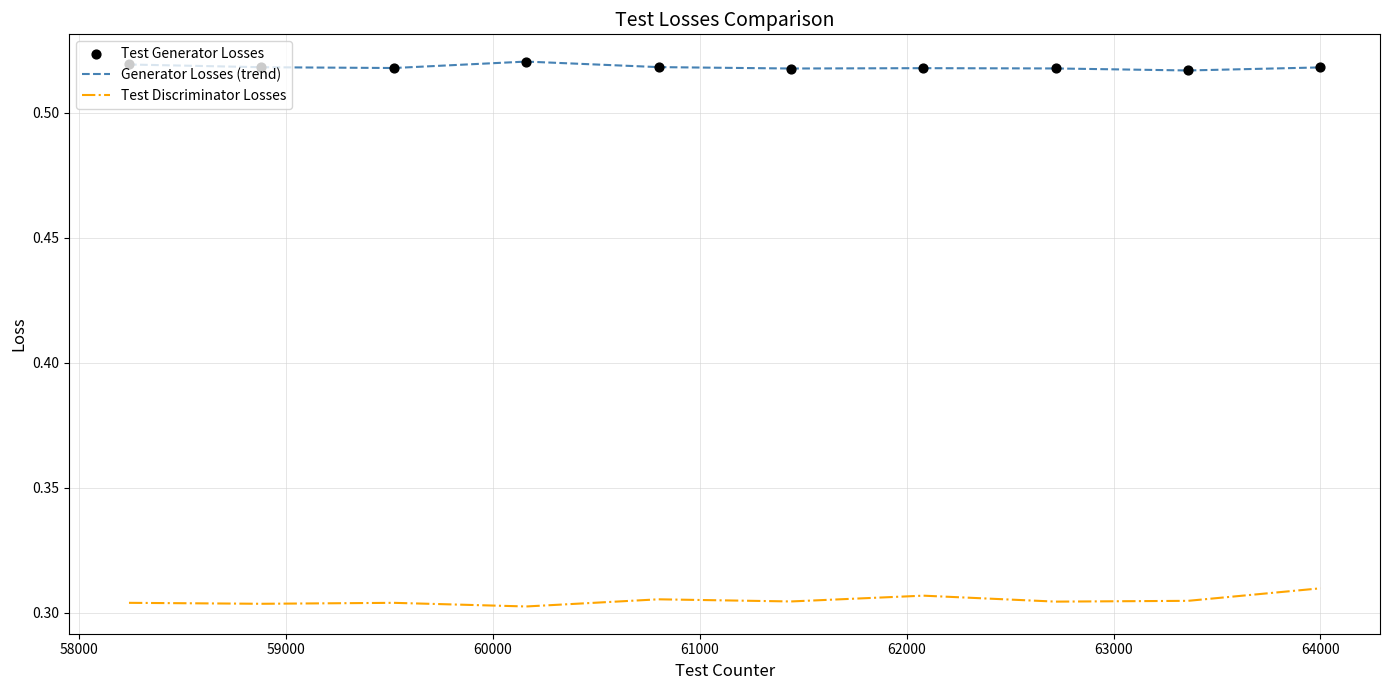

Which series has the largest total across all categories?

Generator Losses (trend)